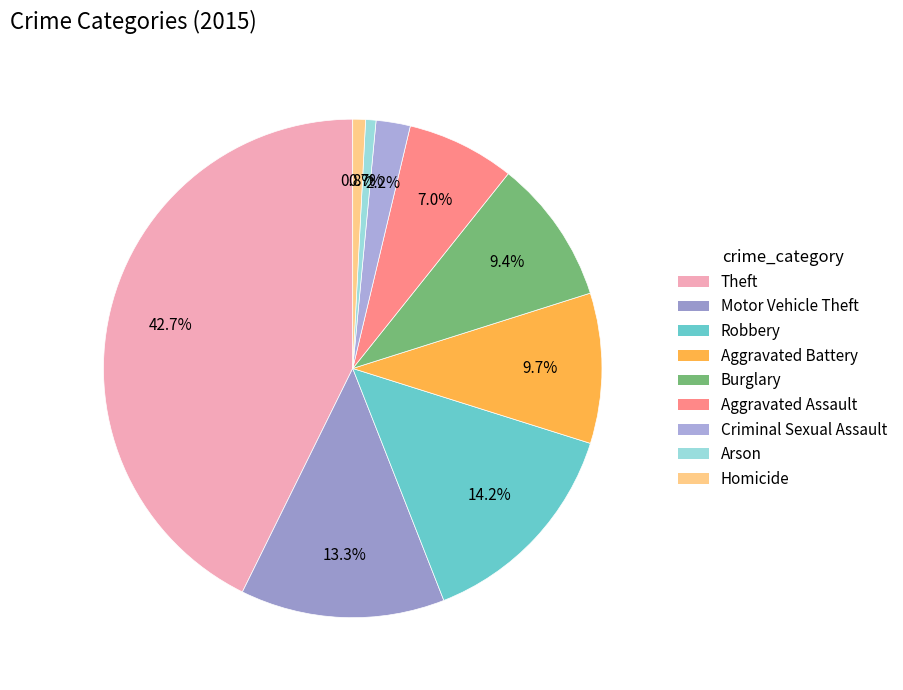

Is there a majority slice in this chart?

No